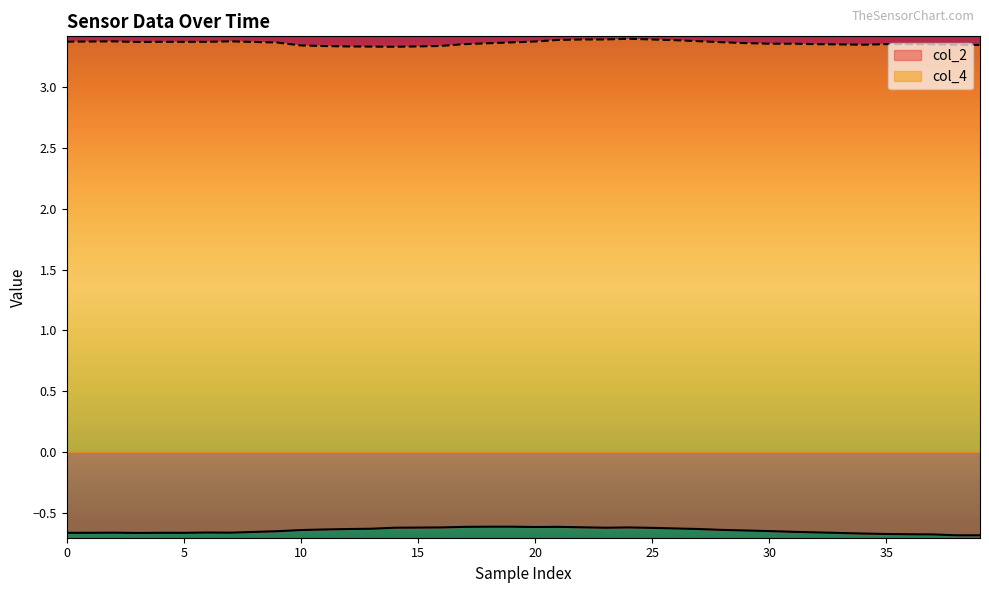

What is the value of the col_4 point at the 16th from the left?

3.4